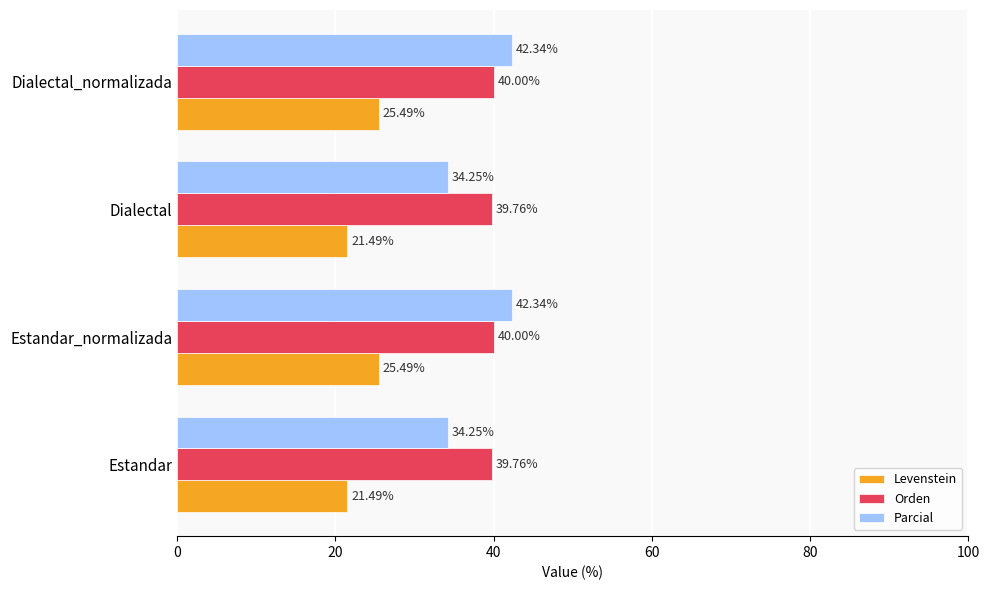

What is the sum of all Orden values?

159.5